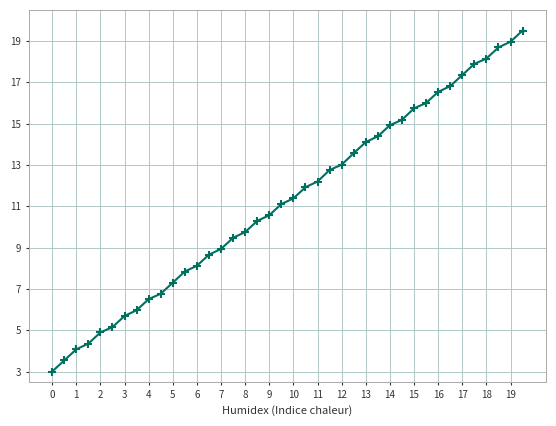

What is the value of the 22nd point from the left?

11.9